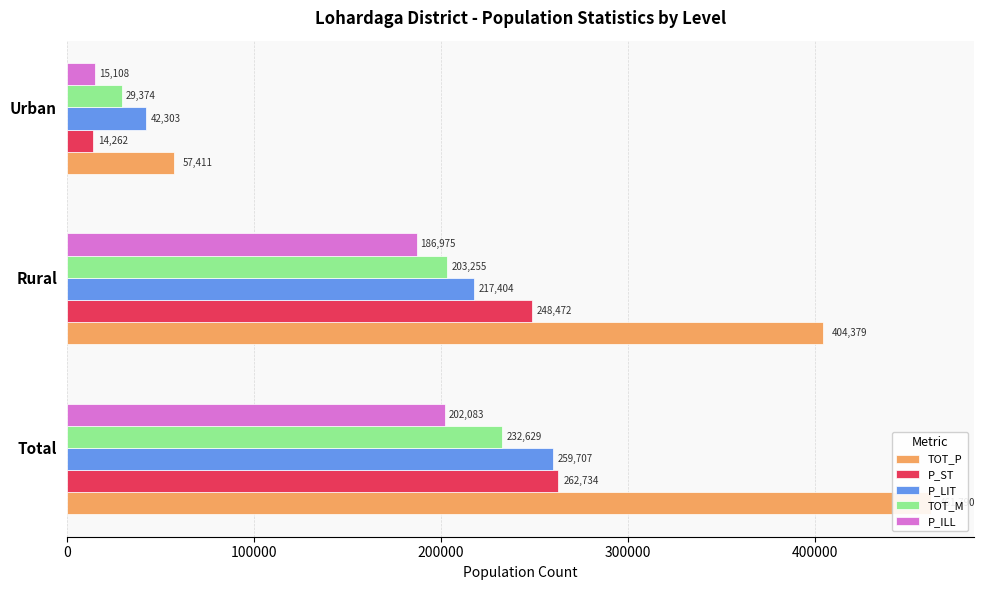

Count the number of data series in this chart.

5